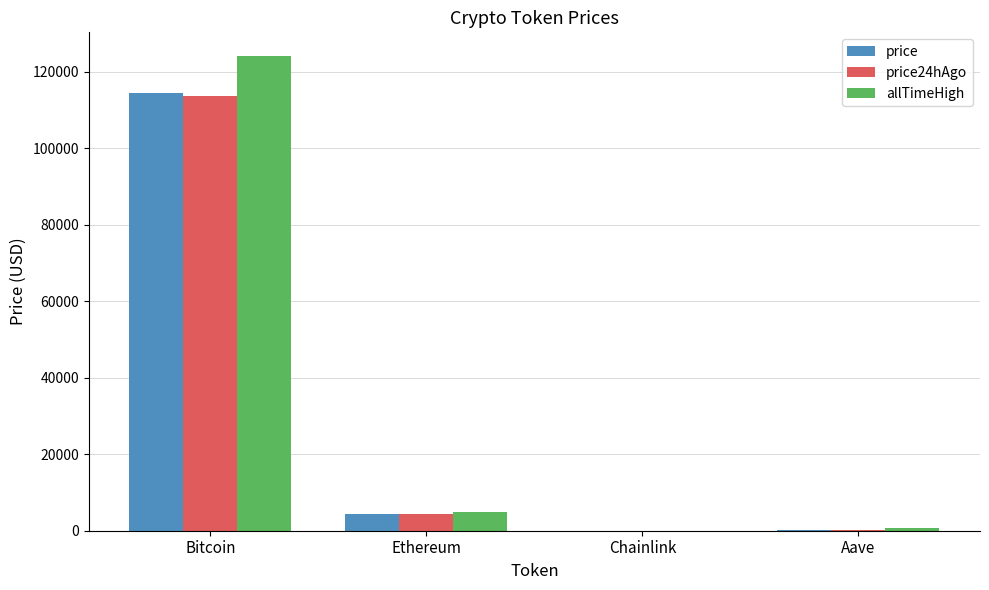

Which category has the highest value in the price series?

Bitcoin